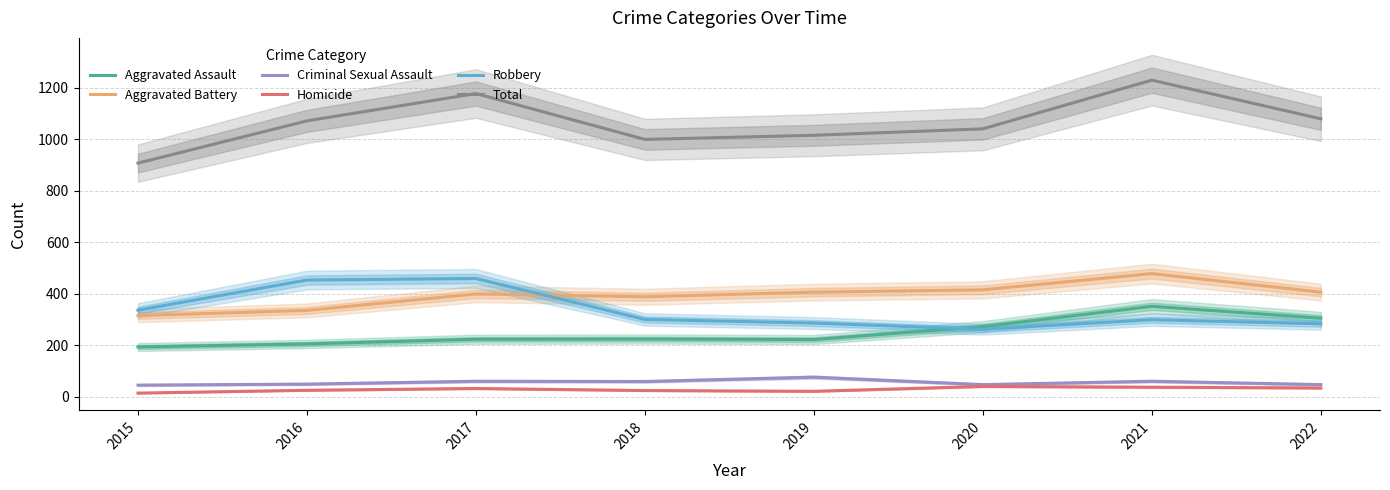

At how many categories does at least one series exceed 383?

8